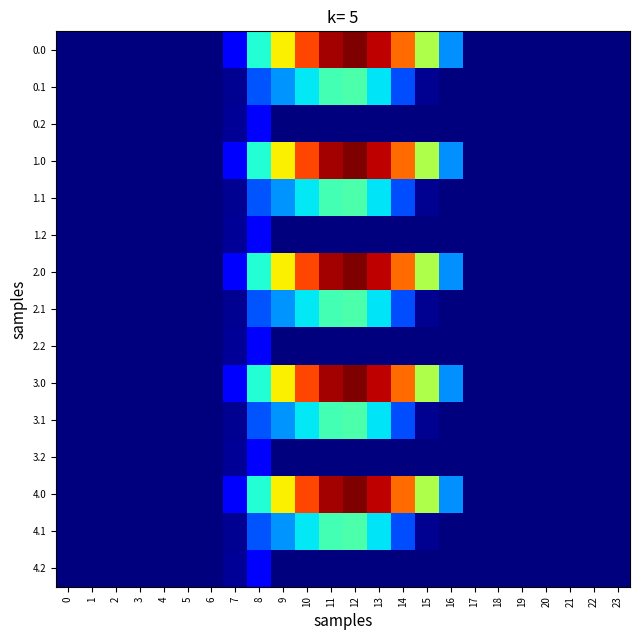

Count the number of data series in this chart.

15